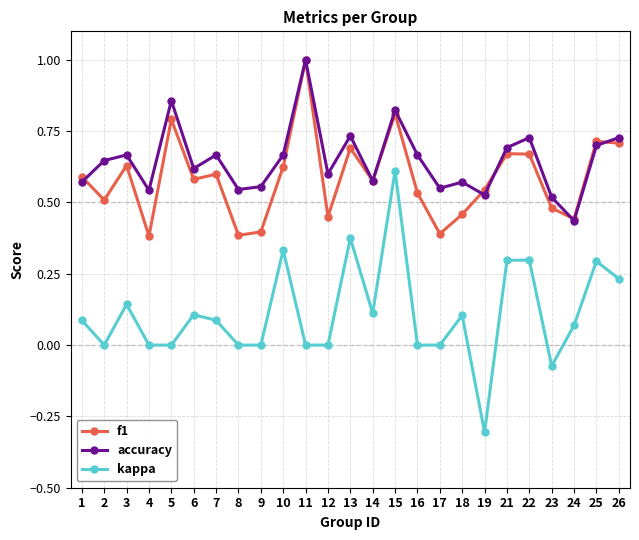

At which category does accuracy reach its first local valley?

4